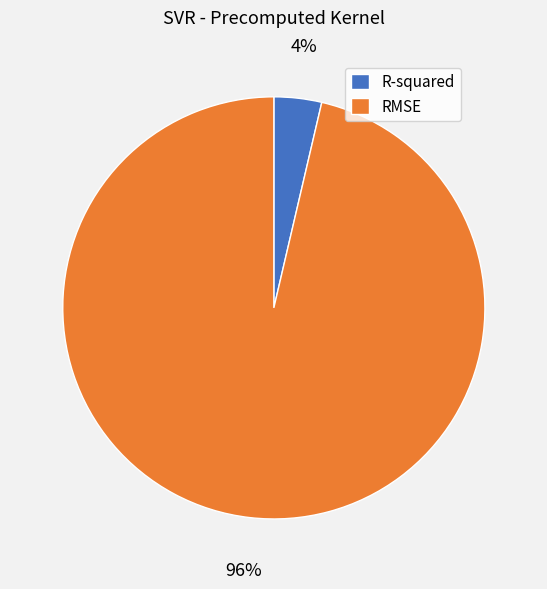

Do RMSE and R-squared together represent more than half of the pie?

Yes